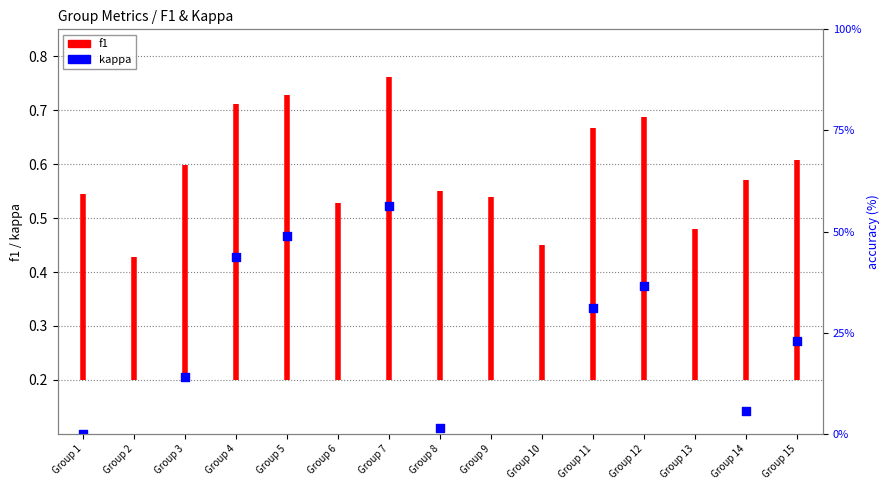

Between Group 6 and Group 2, which is larger?

Group 6